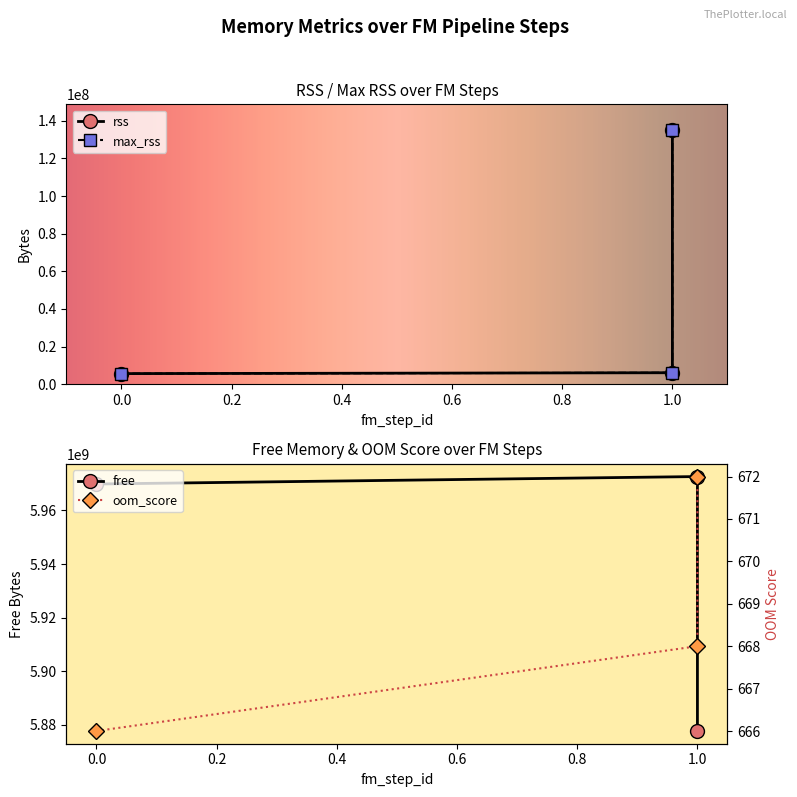

Does the chart have visible grid lines?

No